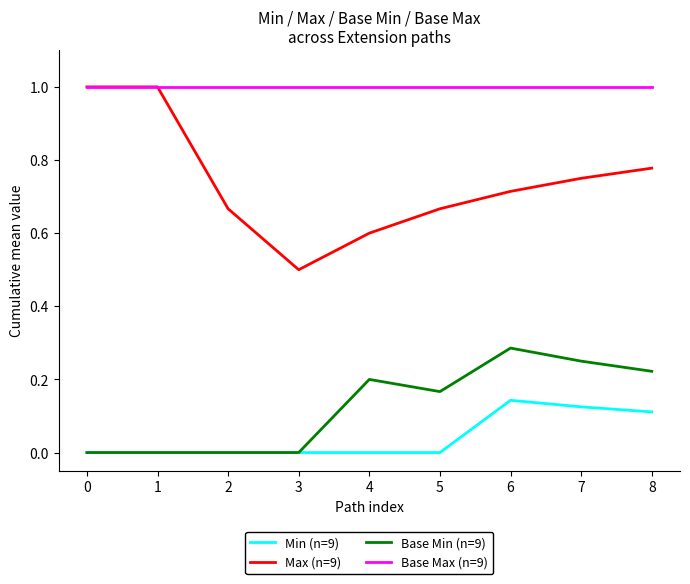

Count the Min (n=9) values in the range 0 to 1.

9